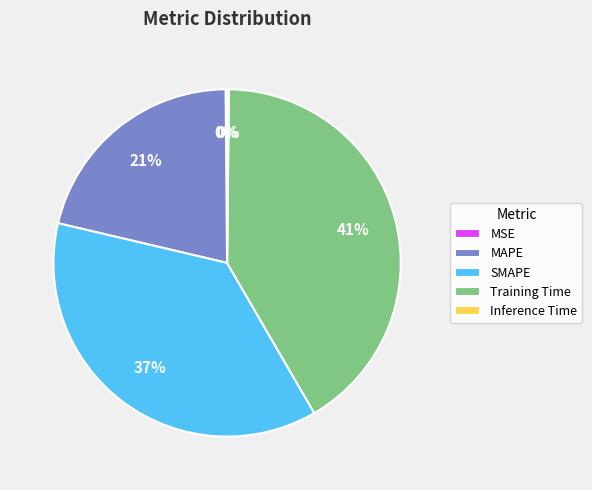

To the nearest percent, what is the average slice percentage?

20%